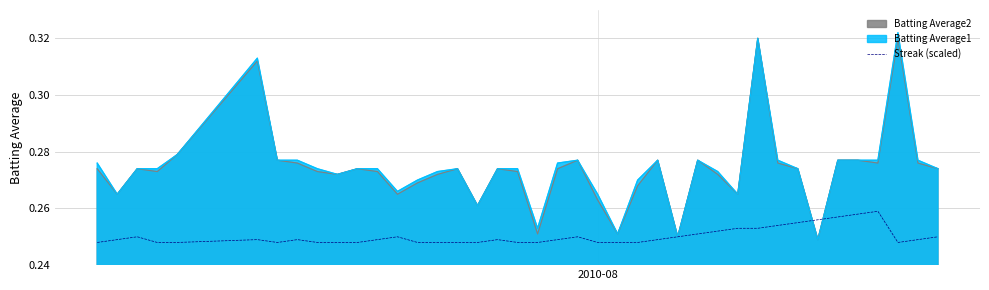

Reading right to left, transcribe all the data shown in this chart.

0.2	0.2	0.2	0.3	0.3	0.3	0.3	0.3	0.3	0.3	0.3	0.3	0.3	0.2	0.2	0.2	0.2	0.2	0.2	0.2	0.2	0.2	0.2	0.2	0.2	0.2	0.2	0.2	0.2	0.2	0.2	0.2	0.2	0.2	0.2	0.2	0.2	0.2	0.2	0.2